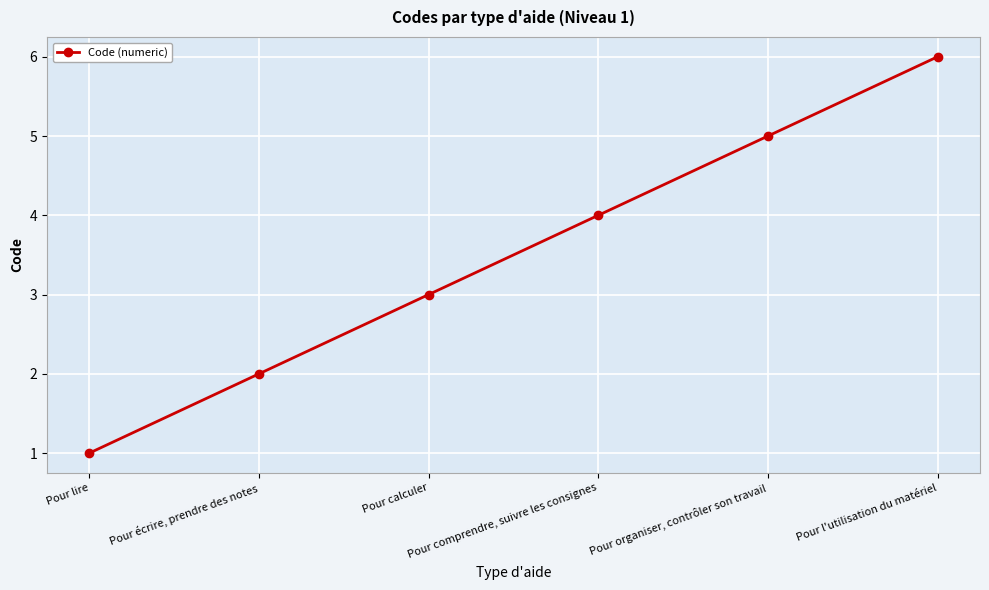

True or false: there are more than 2 points higher than both neighbors.

False